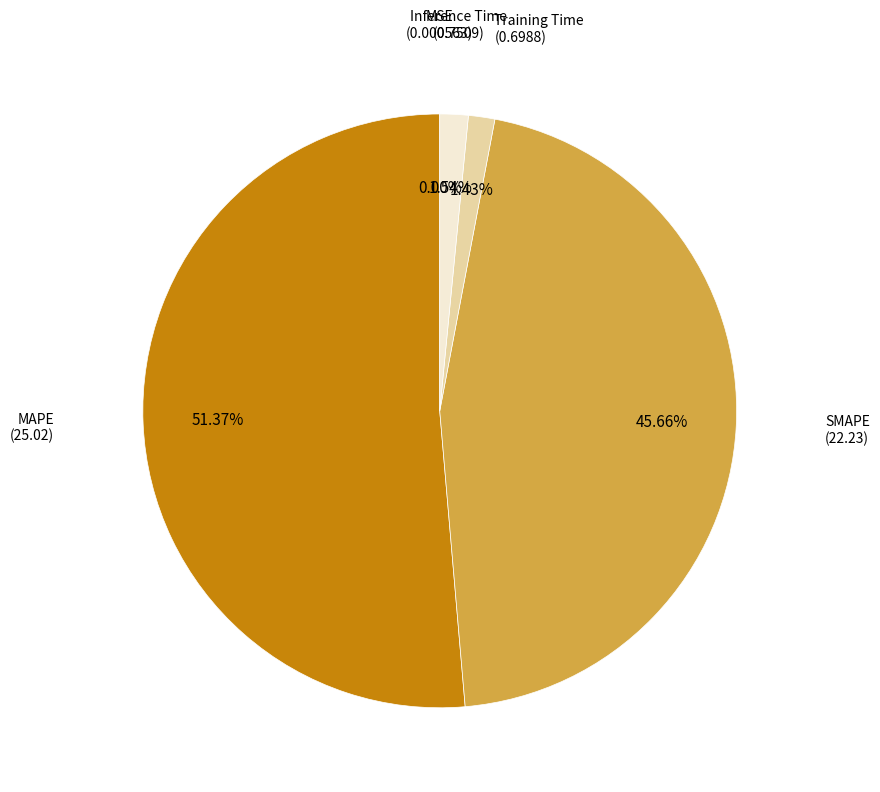

What is the largest slice in the pie chart?

MAPE